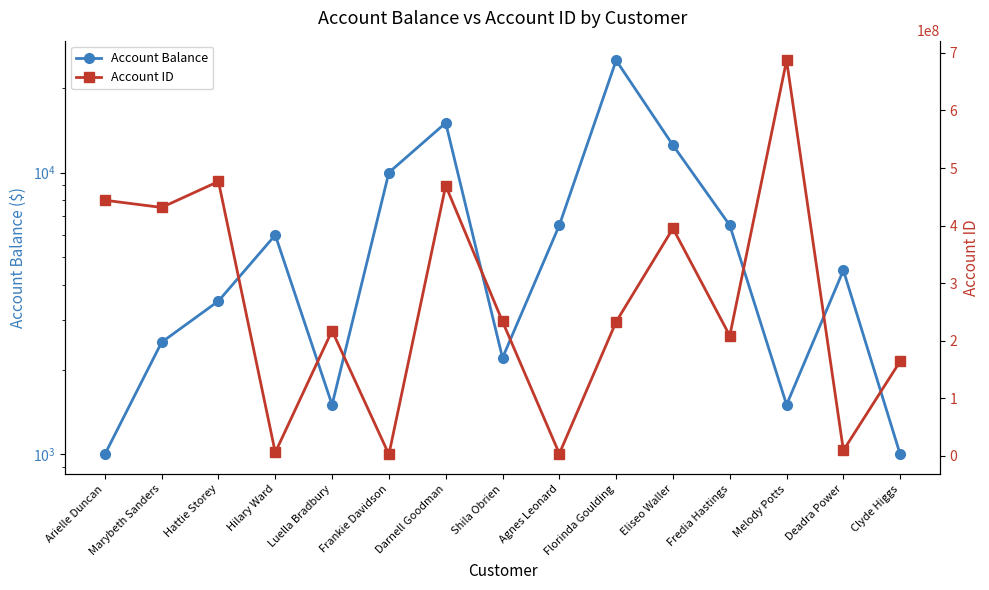

What is the greatest value displayed?

687057316